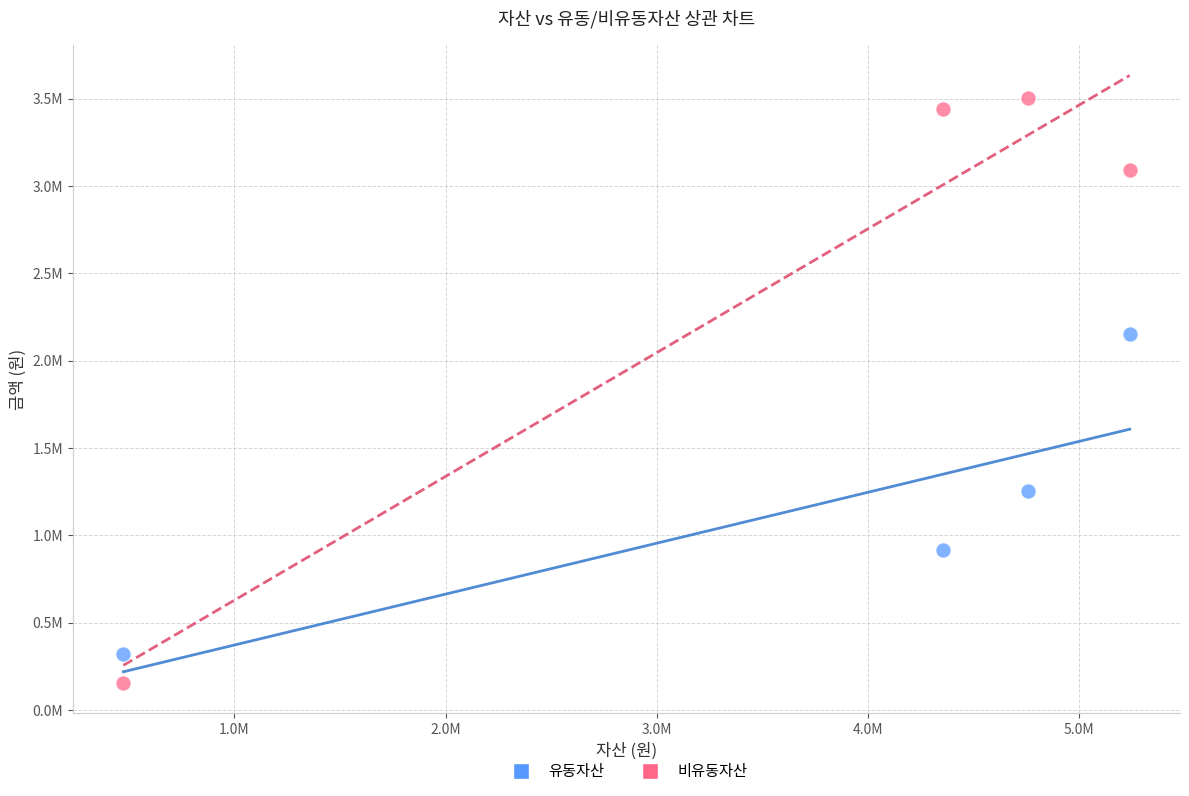

What are all the series names shown in the legend?

유동자산, 비유동자산